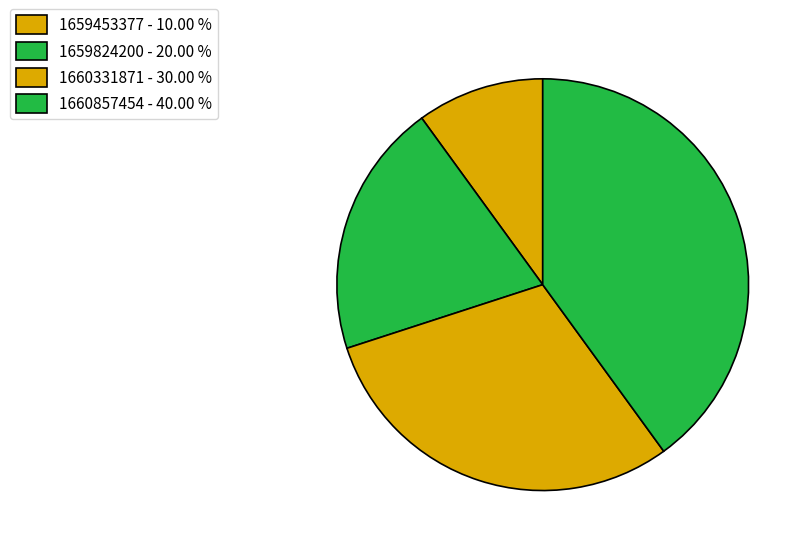

Rank the categories by value from lowest to highest.

1659453377 - 10.00 %, 1659824200 - 20.00 %, 1660331871 - 30.00 %, 1660857454 - 40.00 %